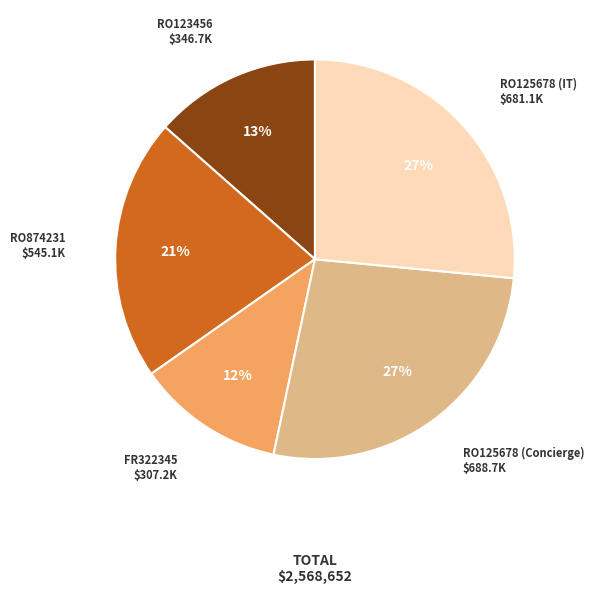

Is there a majority slice in this chart?

No